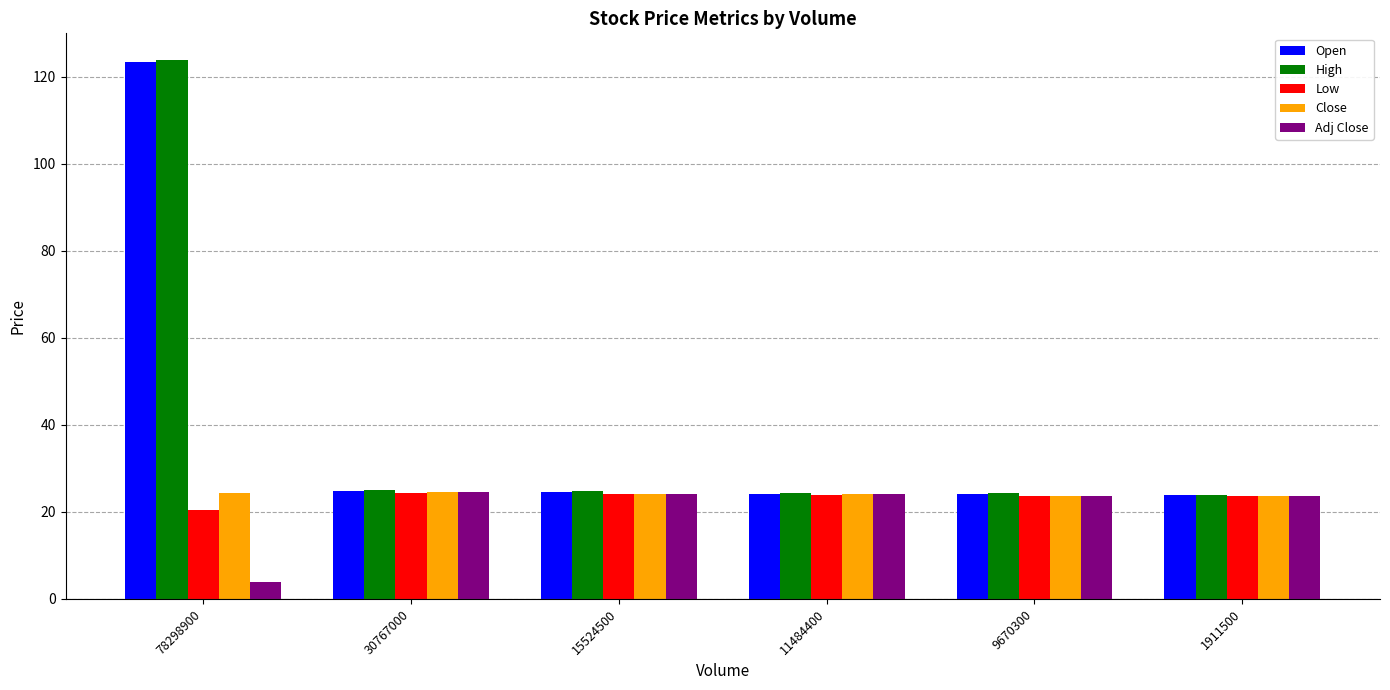

What is the highest value of the Adj Close series?

24.6